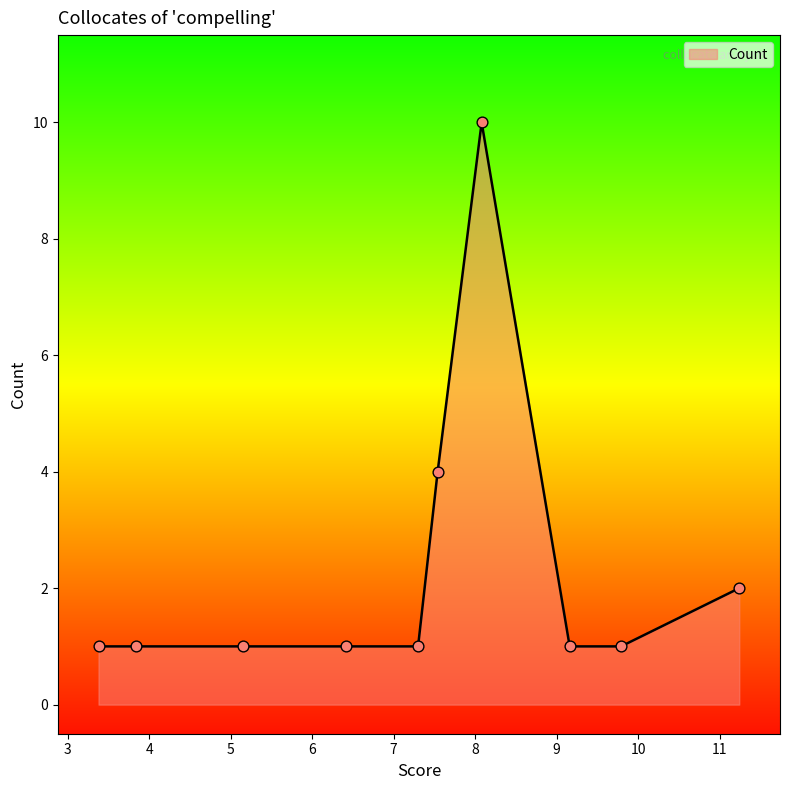

What is the maximum value shown in the chart?

10